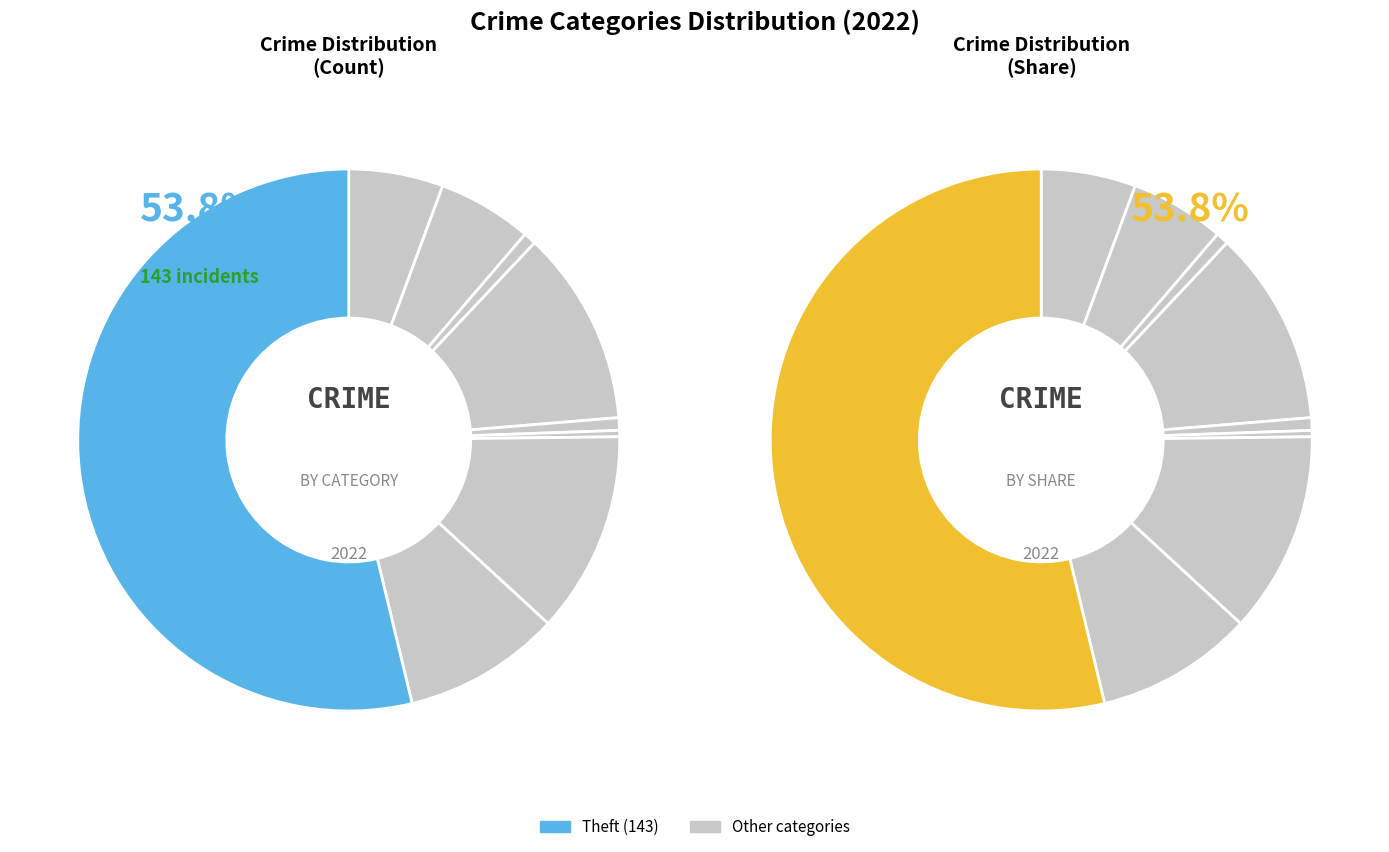

To the nearest percent, what is the average slice percentage?

11%